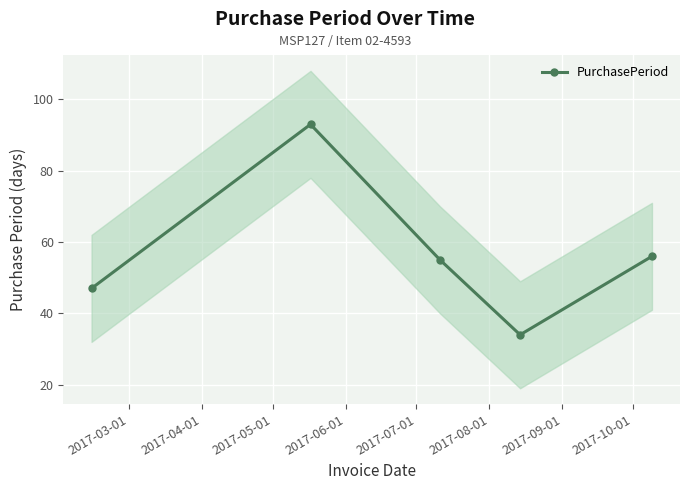

In PurchasePeriod, how many points are lower than both neighbors (excluding endpoints)?

1